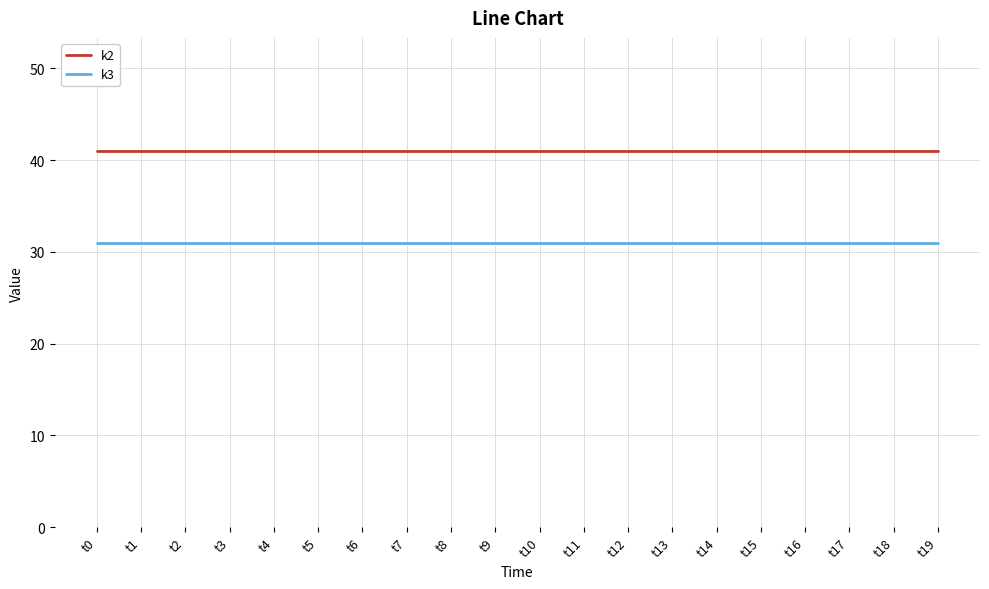

At t3, list the series in order from largest to smallest.

k2, k3